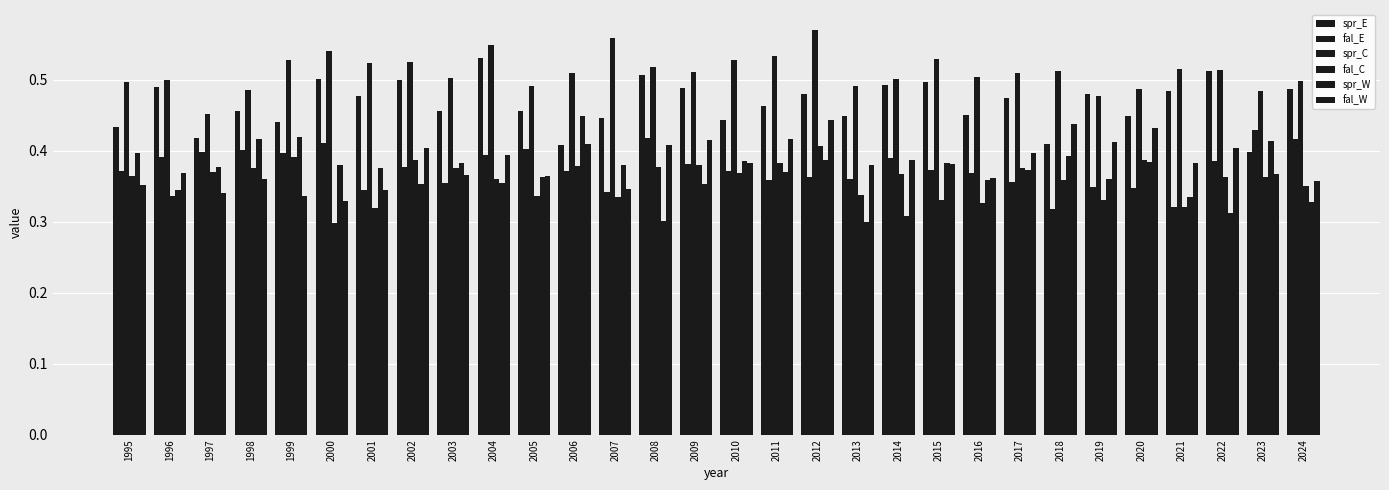

Does the chart contain stacked bars?

No